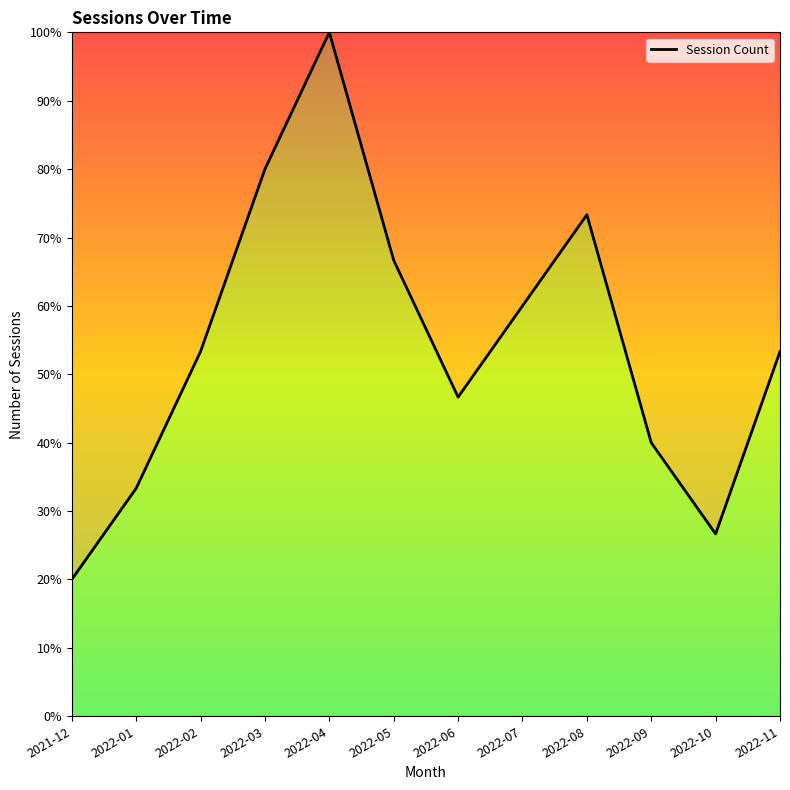

Which has a higher value, 2022-08 or 2022-01?

2022-08